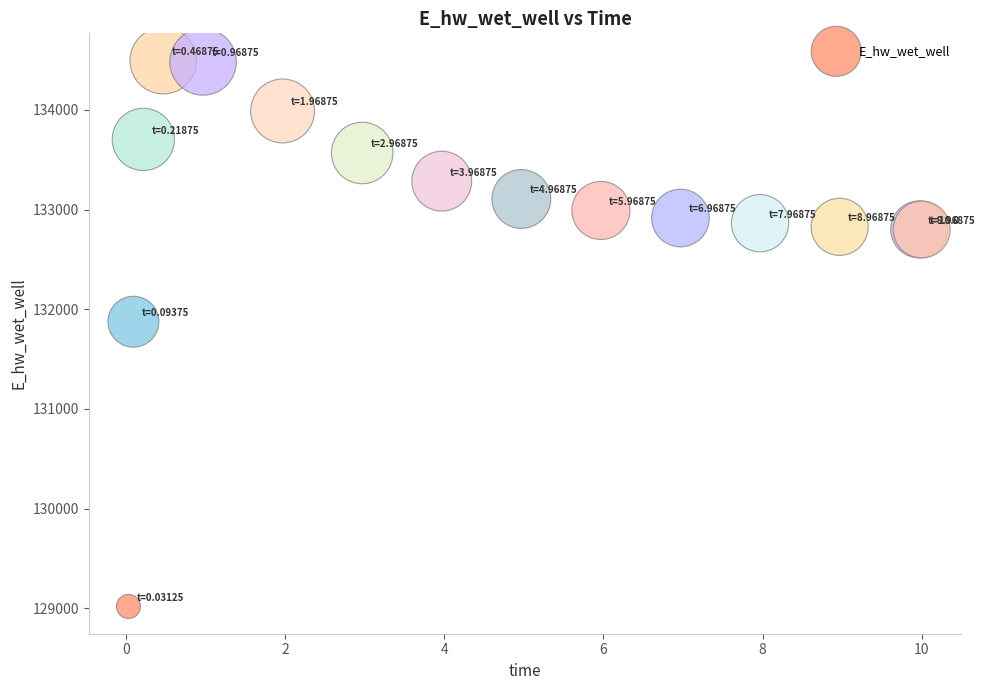

What Y value in the scatter plot is closest to 131756?

131875.2